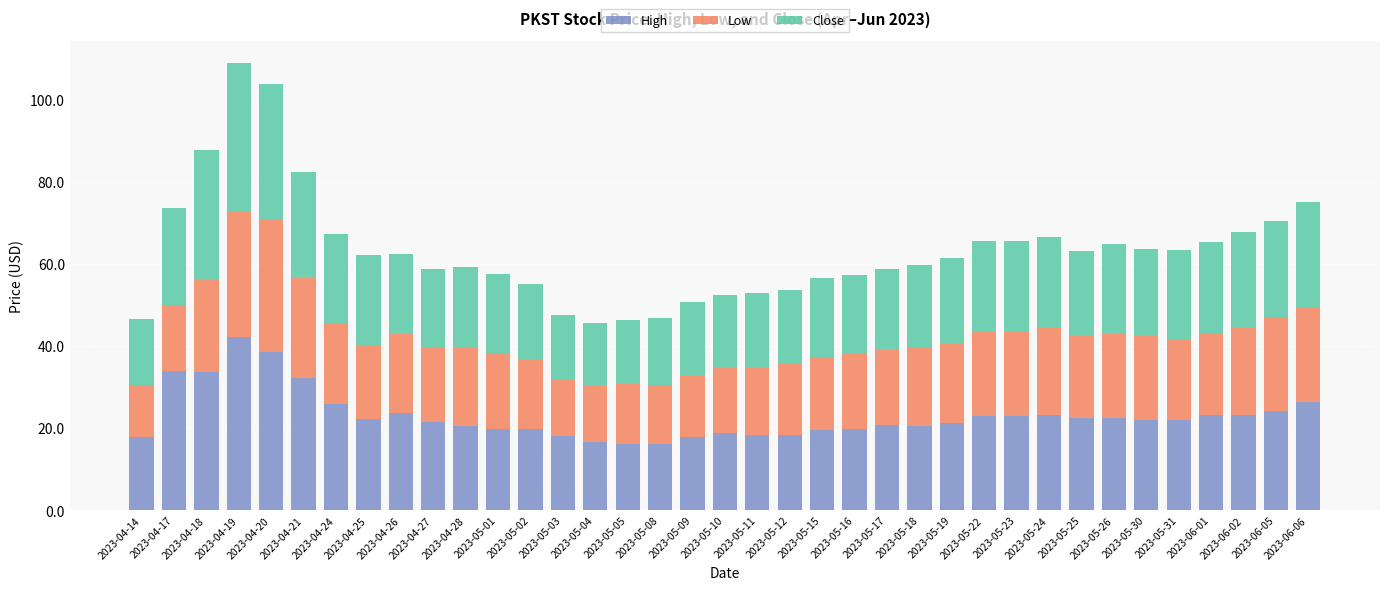

What is the total value across all series at 2023-05-19?

61.5